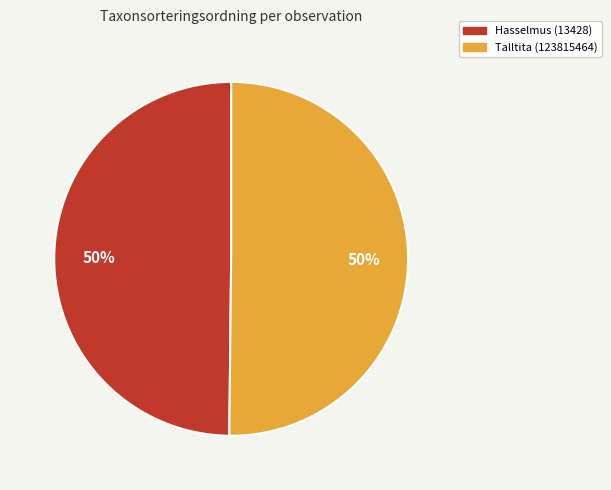

To the nearest percent, what is the average slice percentage?

50%